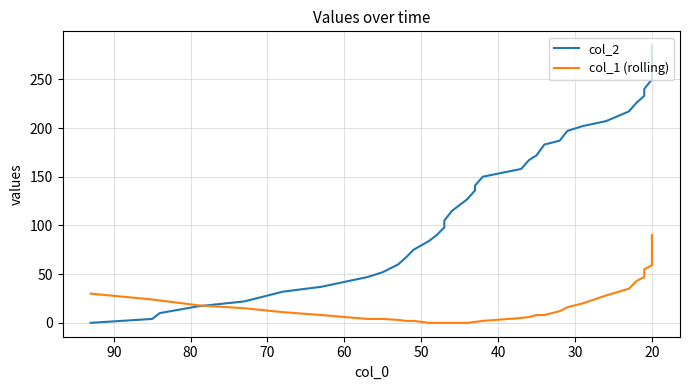

What is the difference between the second highest and minimum values in the col_2 series?

276